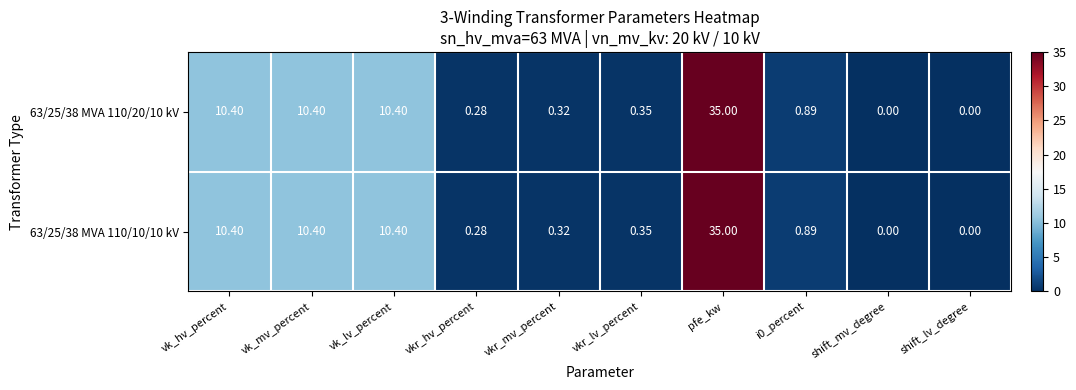

At which label does 63/25/38 MVA 110/20/10 kV reach its peak?

pfe_kw